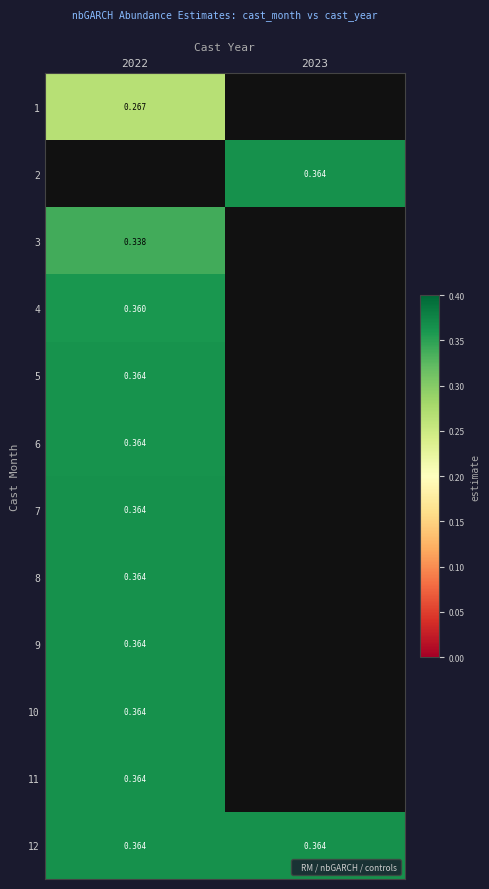

What is the difference between the highest and lowest values at 2022?

0.1